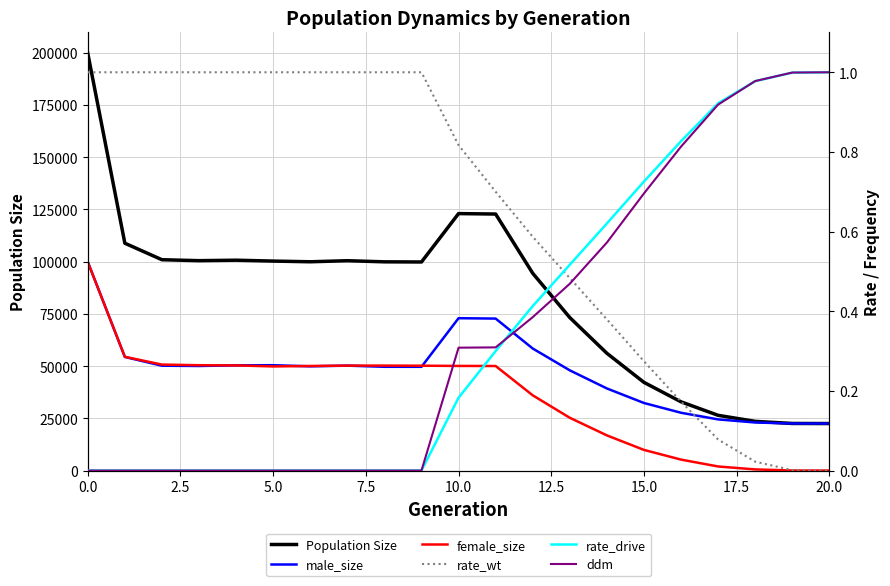

Rank the series by their maximum value, from lowest to highest.

rate_wt, rate_drive, ddm, female_size, male_size, Population Size